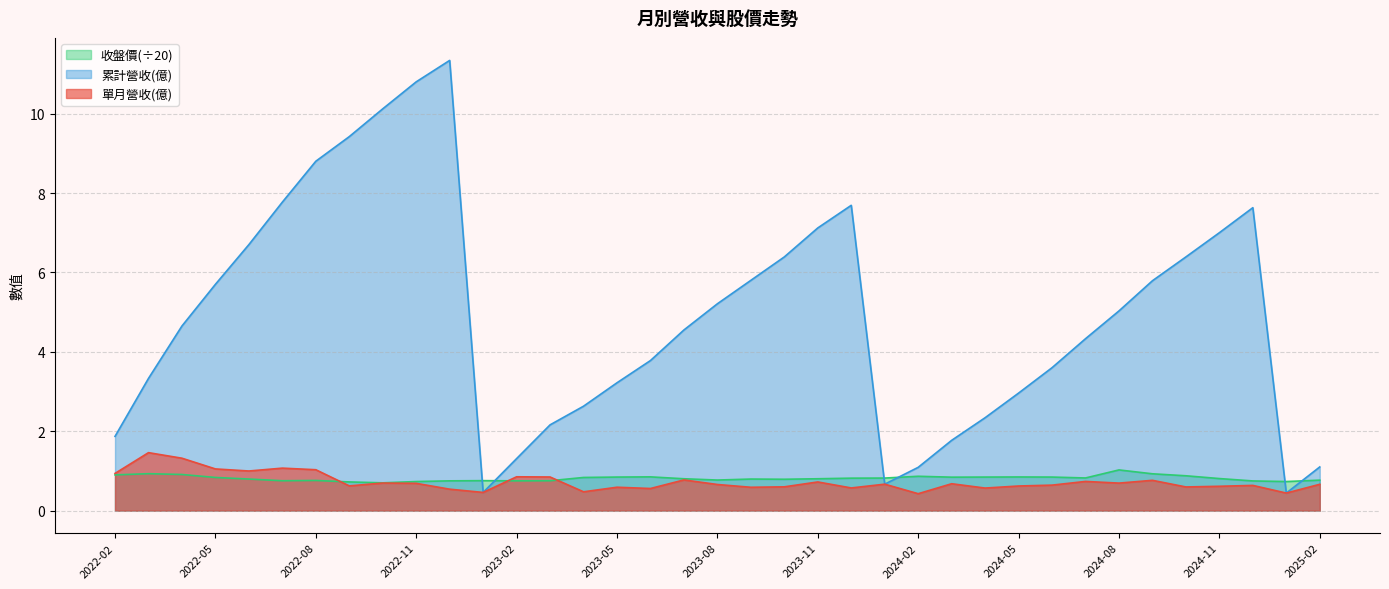

Which series has the largest total across all categories?

累計營收(億)